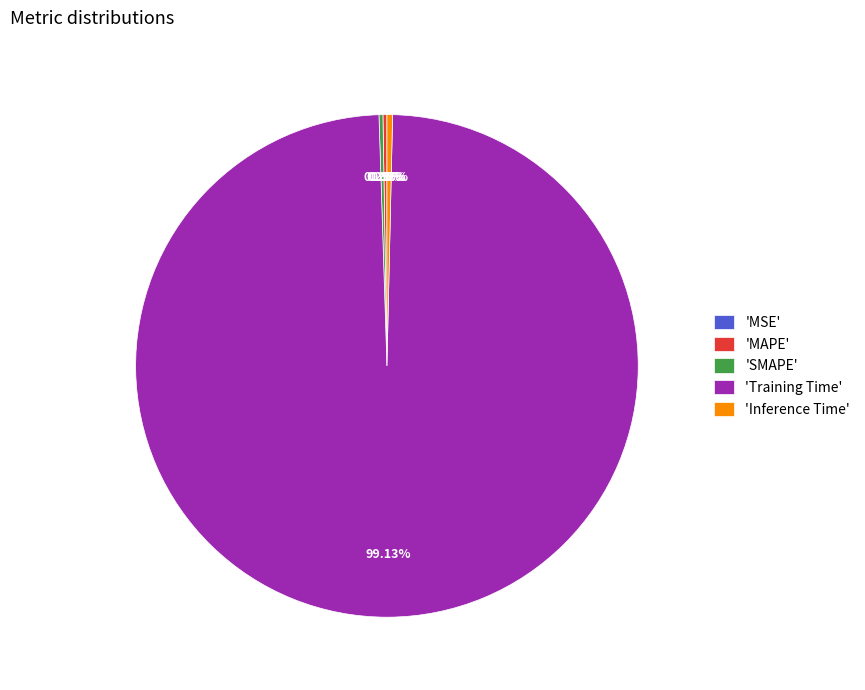

What is the largest slice in the pie chart?

'Training Time'